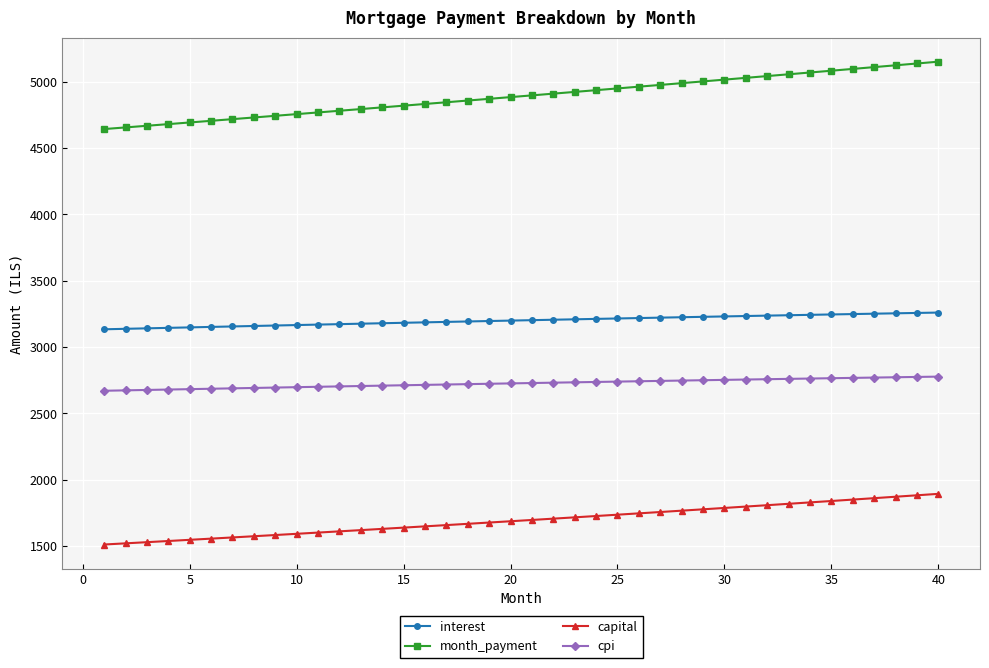

What are all the series names shown in the legend?

interest, month_payment, capital, cpi